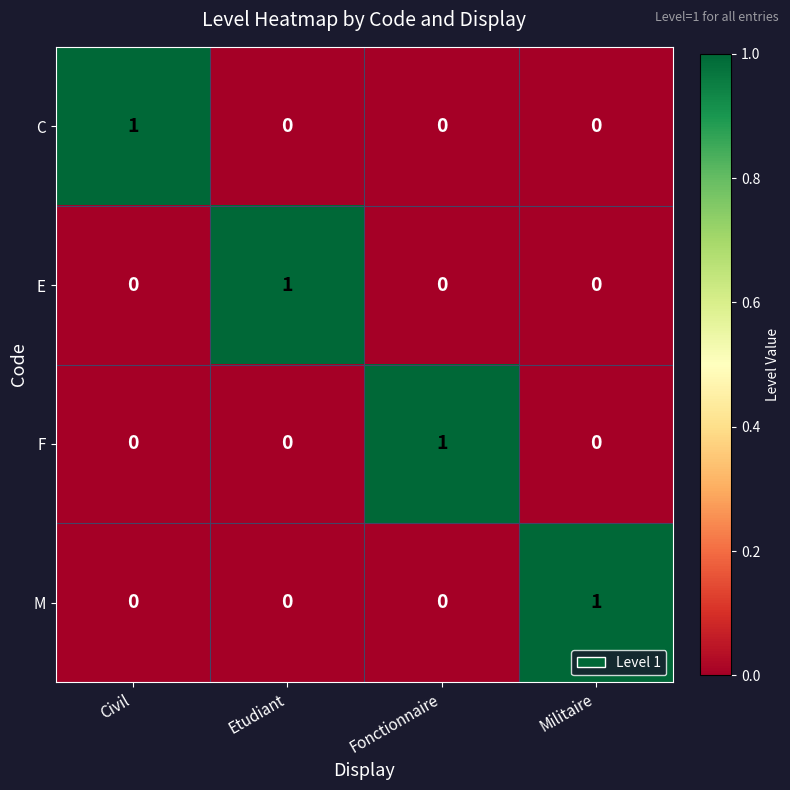

True or false: E has a value of 1 at Fonctionnaire.

False